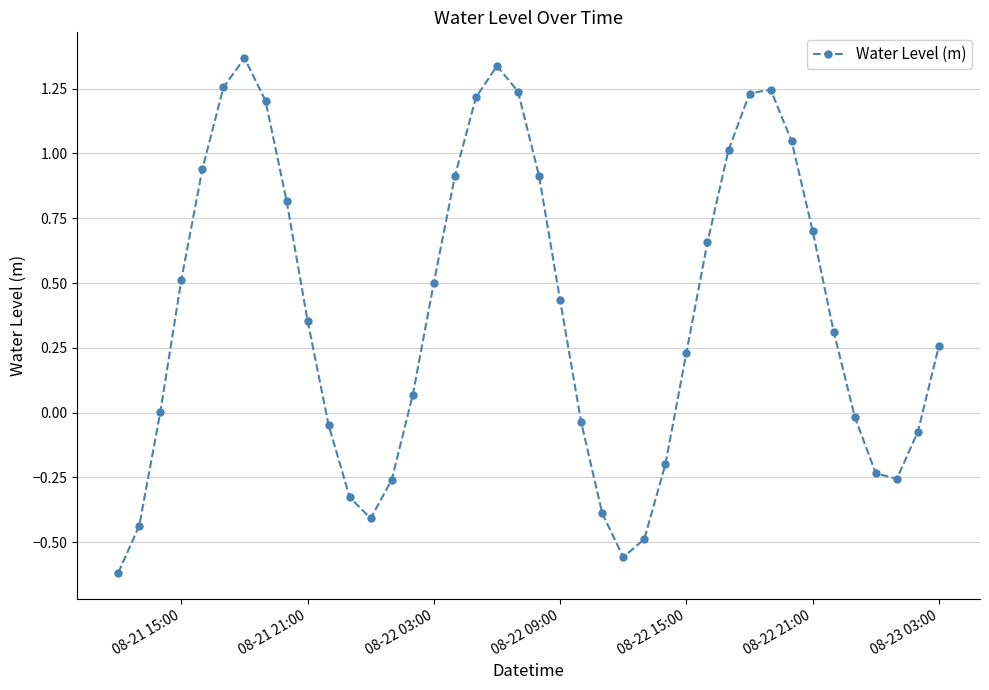

What is the difference between the second highest and minimum values?

2.0